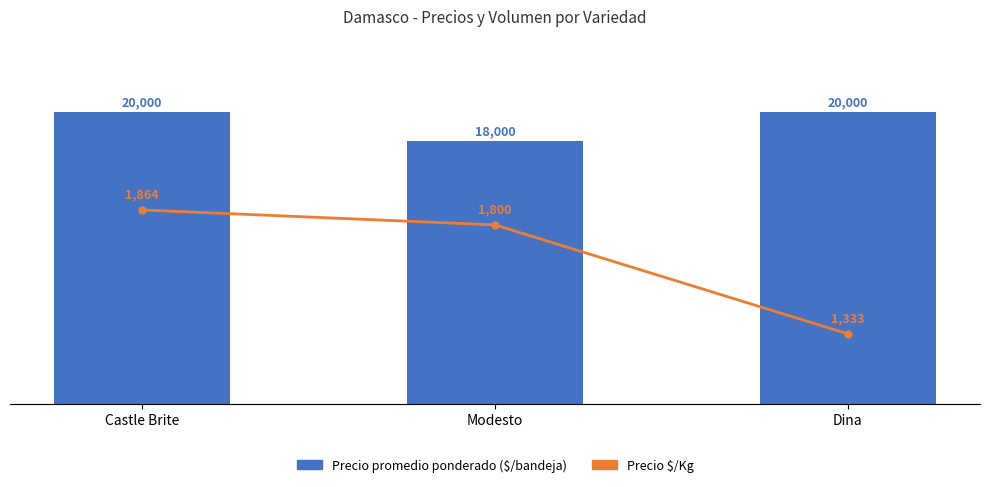

At which label does Precio promedio ponderado ($/bandeja) reach its peak?

Castle Brite